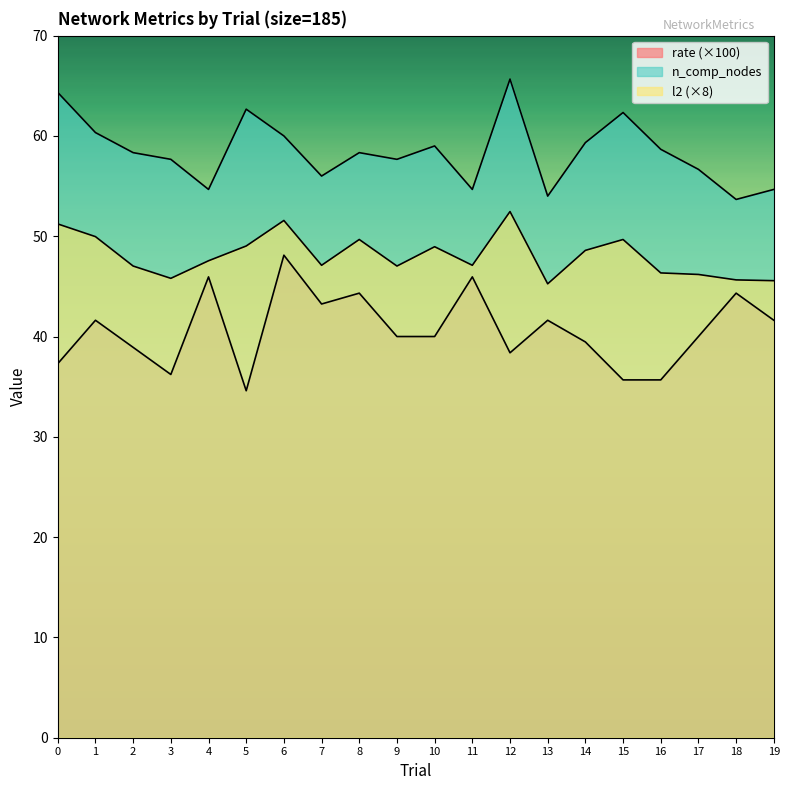

Count the number of categories in the chart.

20